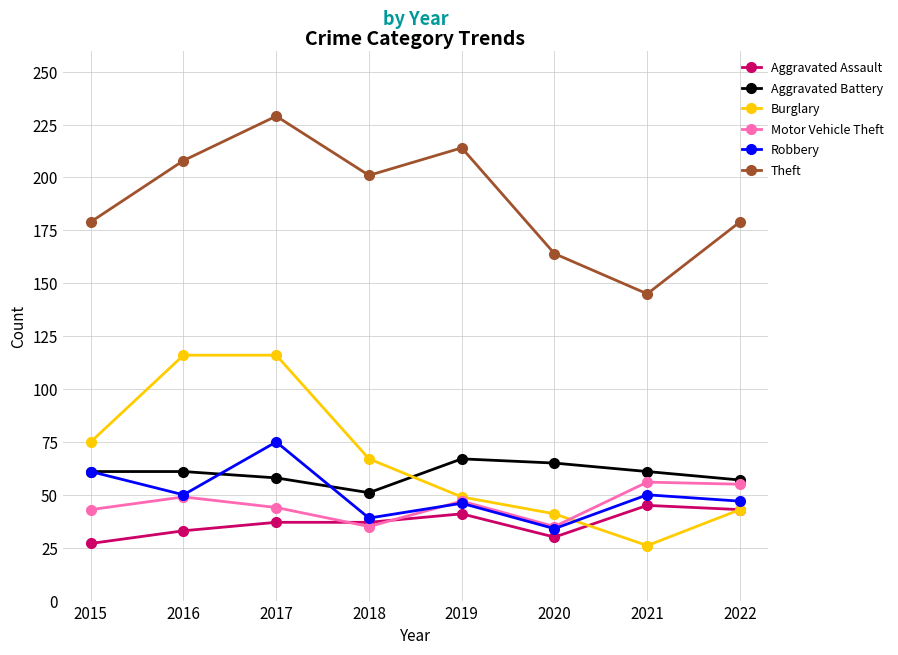

What is the highest value of the Theft series?

229